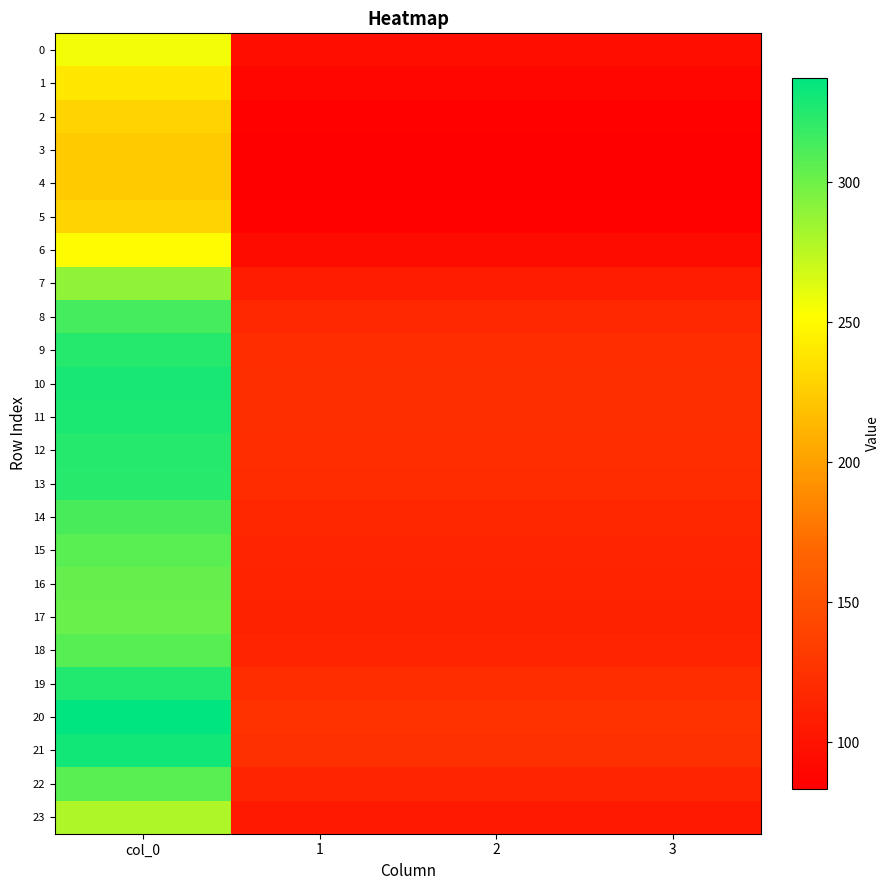

Reading left to right, transcribe all the data shown in this chart.

0: col_0=256.5	1=95.8	2=95.8	3=95.8
1: col_0=239.7	1=89.5	2=89.5	3=89.5
2: col_0=228.7	1=85.4	2=85.4	3=85.4
3: col_0=224.1	1=83.7	2=83.7	3=83.7
4: col_0=223.3	1=83.4	2=83.4	3=83.4
5: col_0=228.7	1=85.4	2=85.4	3=85.4
6: col_0=250.9	1=93.7	2=93.7	3=93.7
7: col_0=289.1	1=107.9	2=107.9	3=107.9
8: col_0=314.1	1=117.3	2=117.3	3=117.3
9: col_0=324.7	1=121.2	2=121.2	3=121.2
10: col_0=328.7	1=122.7	2=122.7	3=122.7
11: col_0=327.8	1=122.4	2=122.4	3=122.4
12: col_0=325.1	1=121.4	2=121.4	3=121.4
13: col_0=323.3	1=120.7	2=120.7	3=120.7
14: col_0=313.4	1=117.0	2=117.0	3=117.0
15: col_0=307.1	1=114.6	2=114.6	3=114.6
16: col_0=303.4	1=113.3	2=113.3	3=113.3
17: col_0=302.1	1=112.8	2=112.8	3=112.8
18: col_0=307.7	1=114.9	2=114.9	3=114.9
19: col_0=325.9	1=121.7	2=121.7	3=121.7
20: col_0=337.2	1=125.9	2=125.9	3=125.9
21: col_0=331.2	1=123.6	2=123.6	3=123.6
22: col_0=307.4	1=114.8	2=114.8	3=114.8
23: col_0=279.3	1=104.3	2=104.3	3=104.3